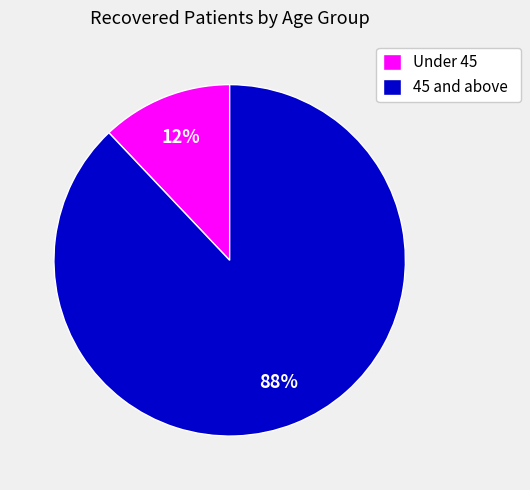

What percentage is the Under 45 slice, to the nearest percent?

12%